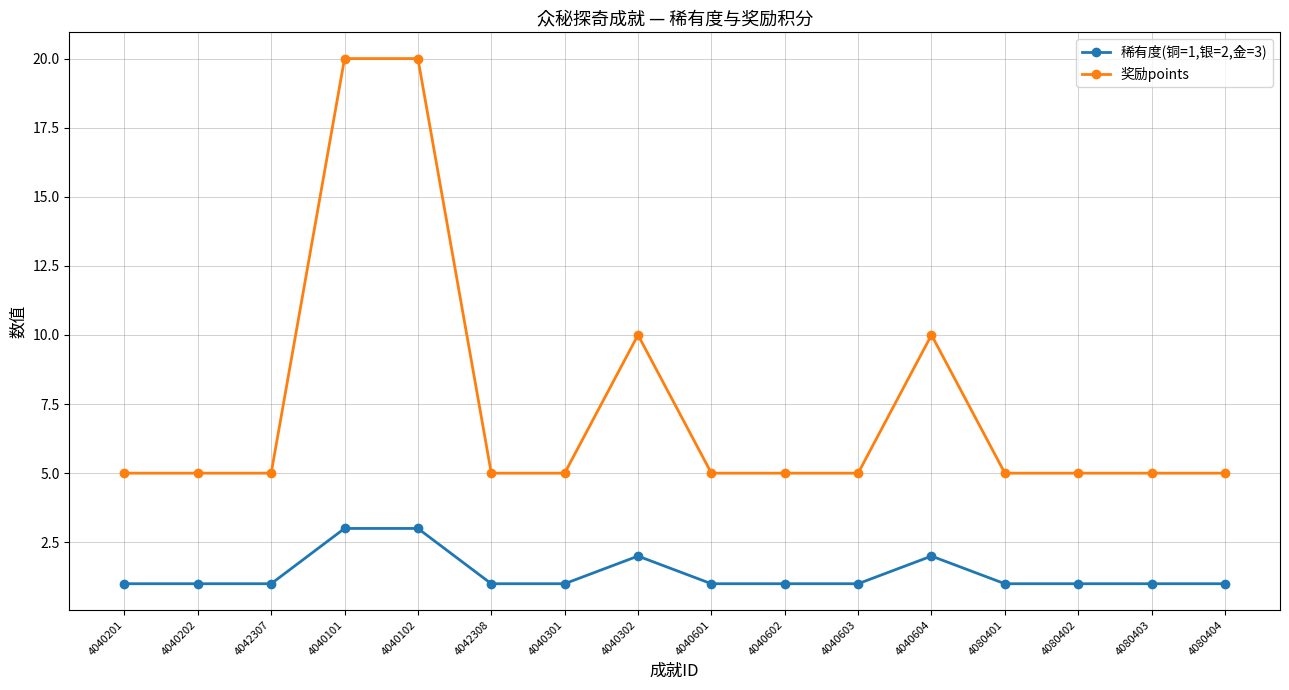

Reading left to right, extract all data points from this chart.

稀有度(铜=1,银=2,金=3): 1	1	1	3	3	1	1	2	1	1	1	2	1	1	1	1
奖励points: 5	5	5	20	20	5	5	10	5	5	5	10	5	5	5	5